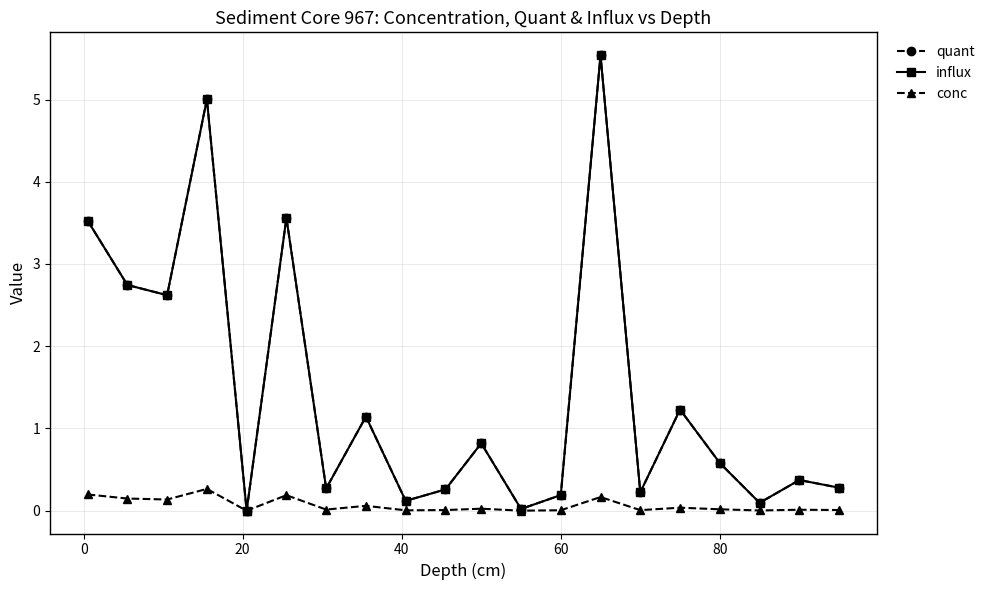

True or false: quant and influx intersect in this chart.

False